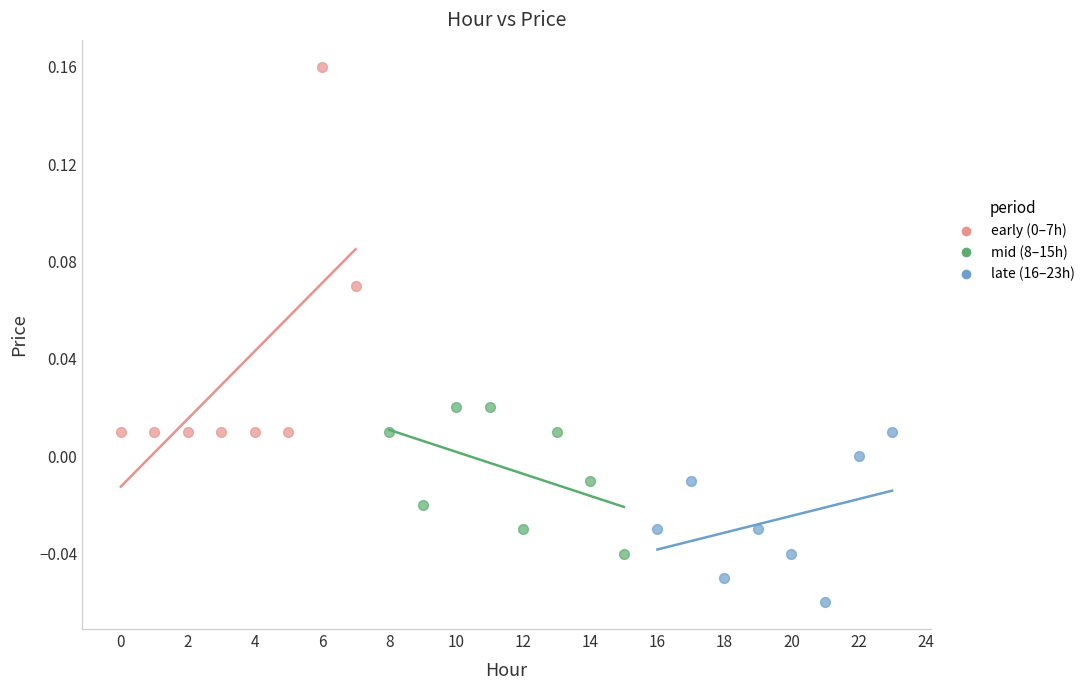

Which series contains the lowest Y value?

late (16–23h)